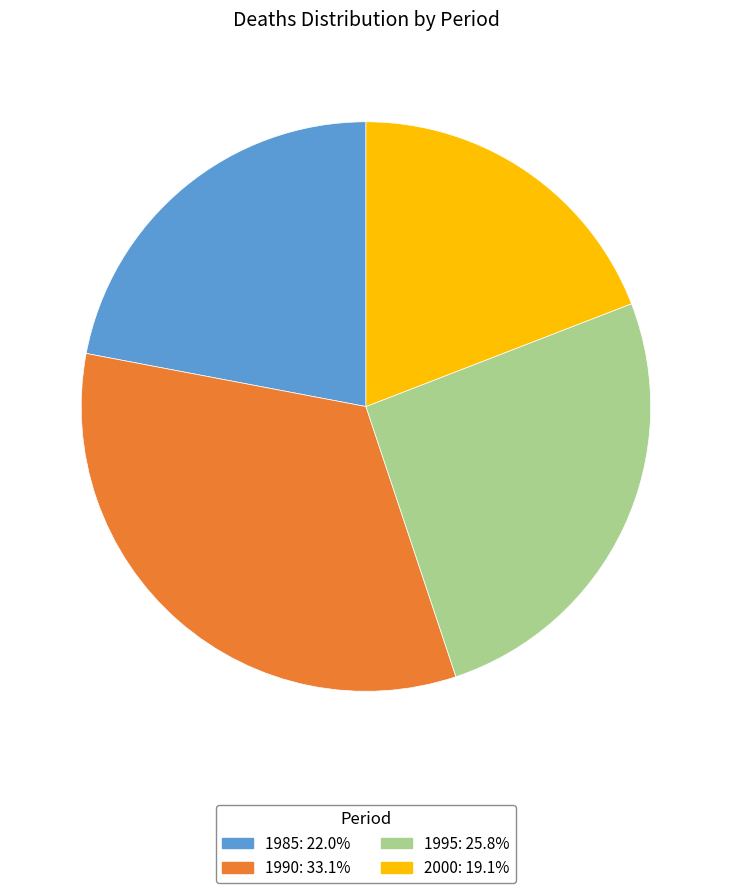

Does any single category account for the majority?

No